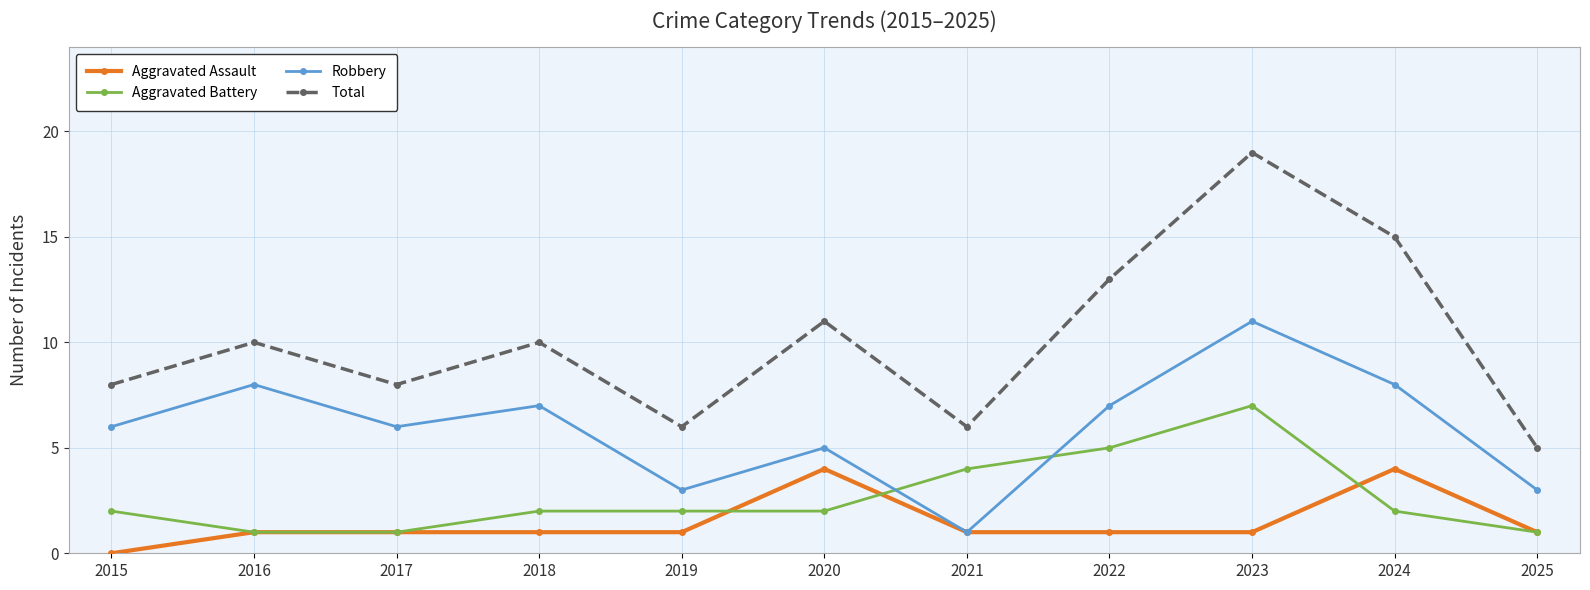

What is the minimum value for Aggravated Battery?

1